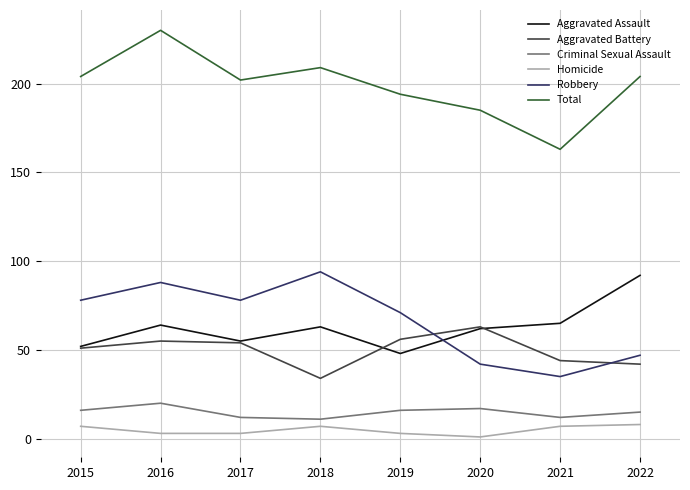

What is the approximate value of Homicide at 2015?

7